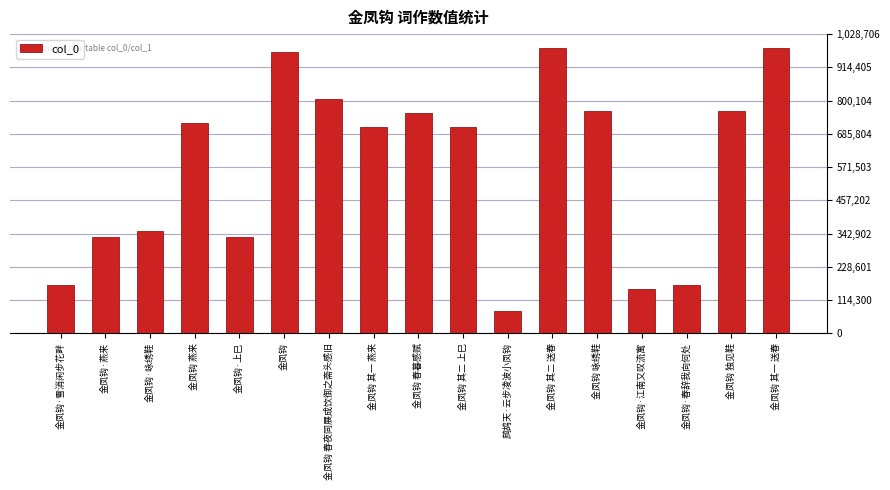

What is the ratio of the value at 金凤钩 独见鞋 to the value at 鹧鸪天·云步凌波小凤钩?

10.1